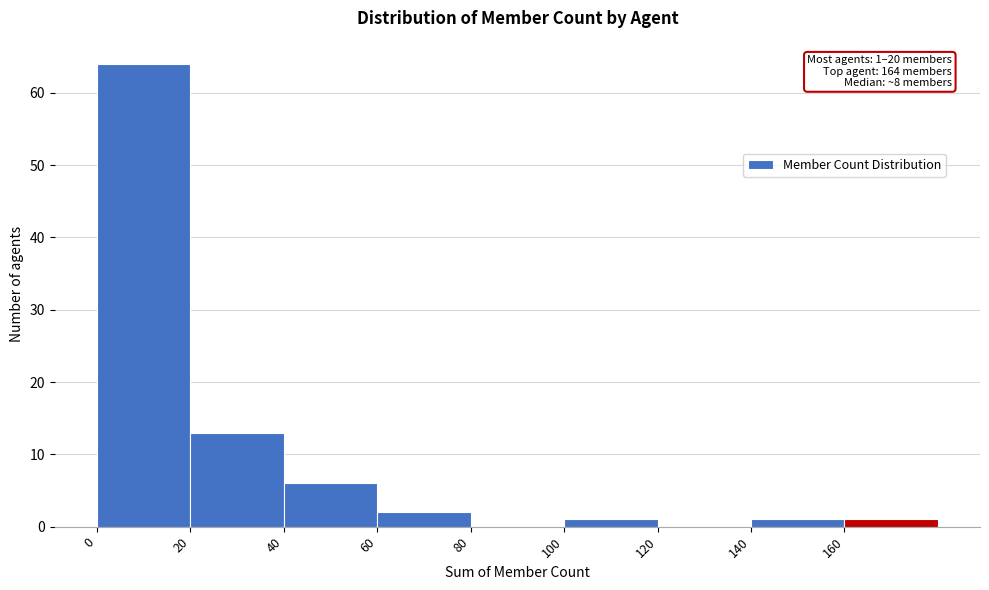

Over which range of the x-axis is the bar tallest?

0 to 20